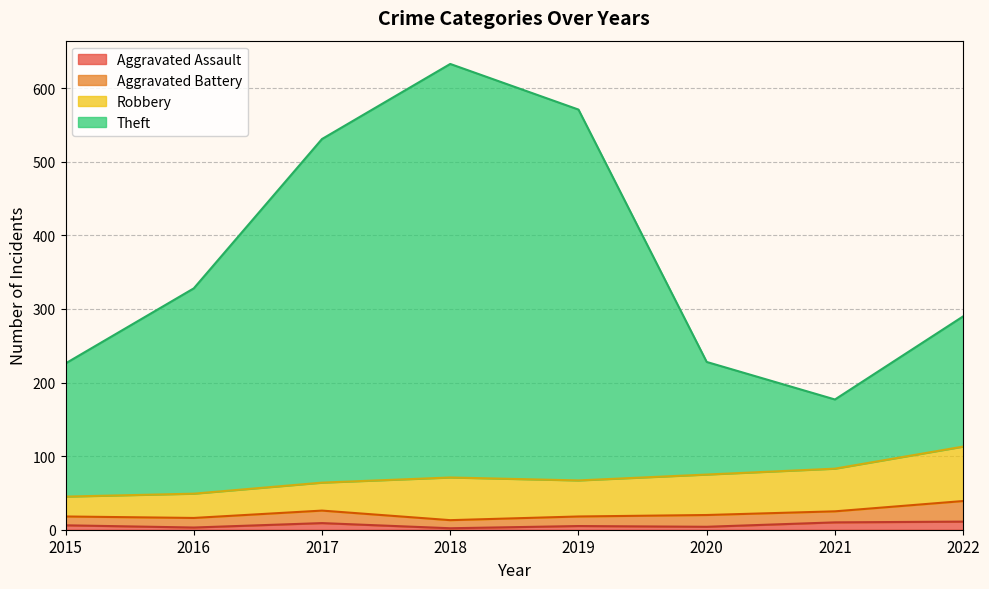

At which category is the sum across all series the highest?

2018